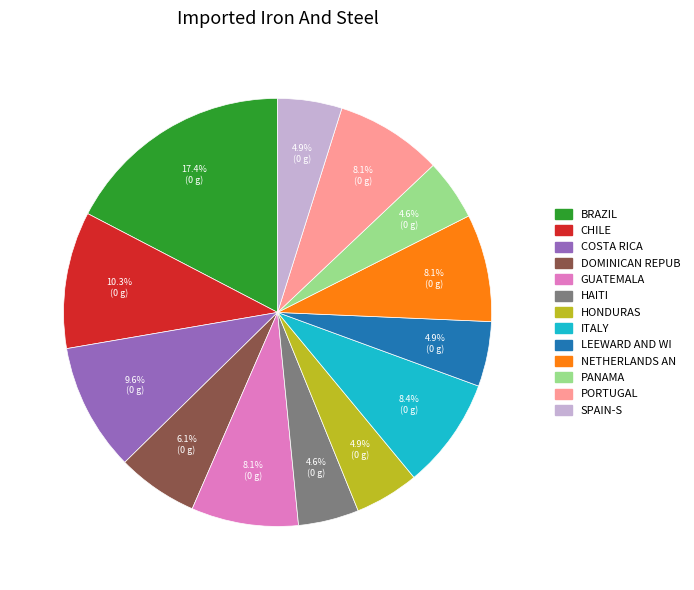

Count the number of slices in the pie.

13